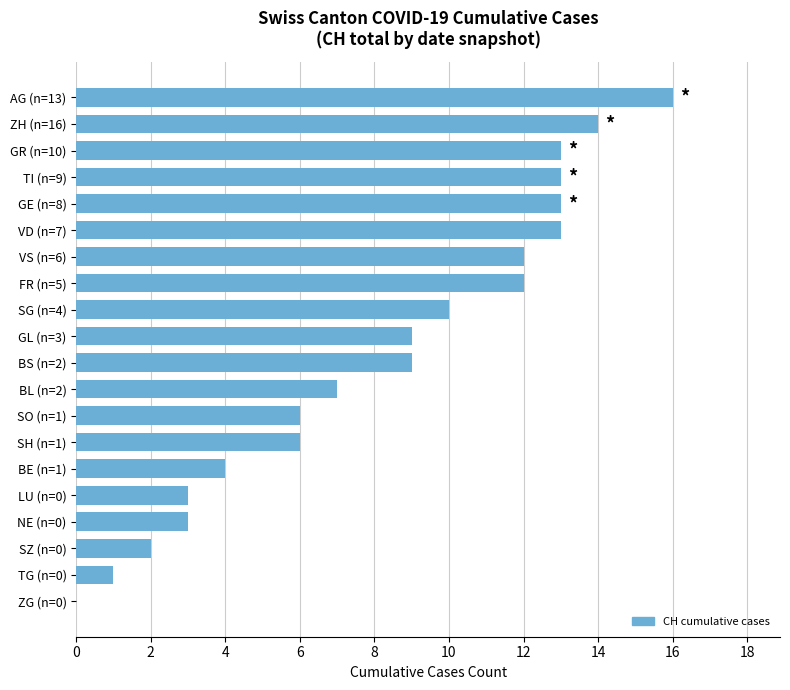

The chart shows a value of 10 at SG (n=4). True or false?

True